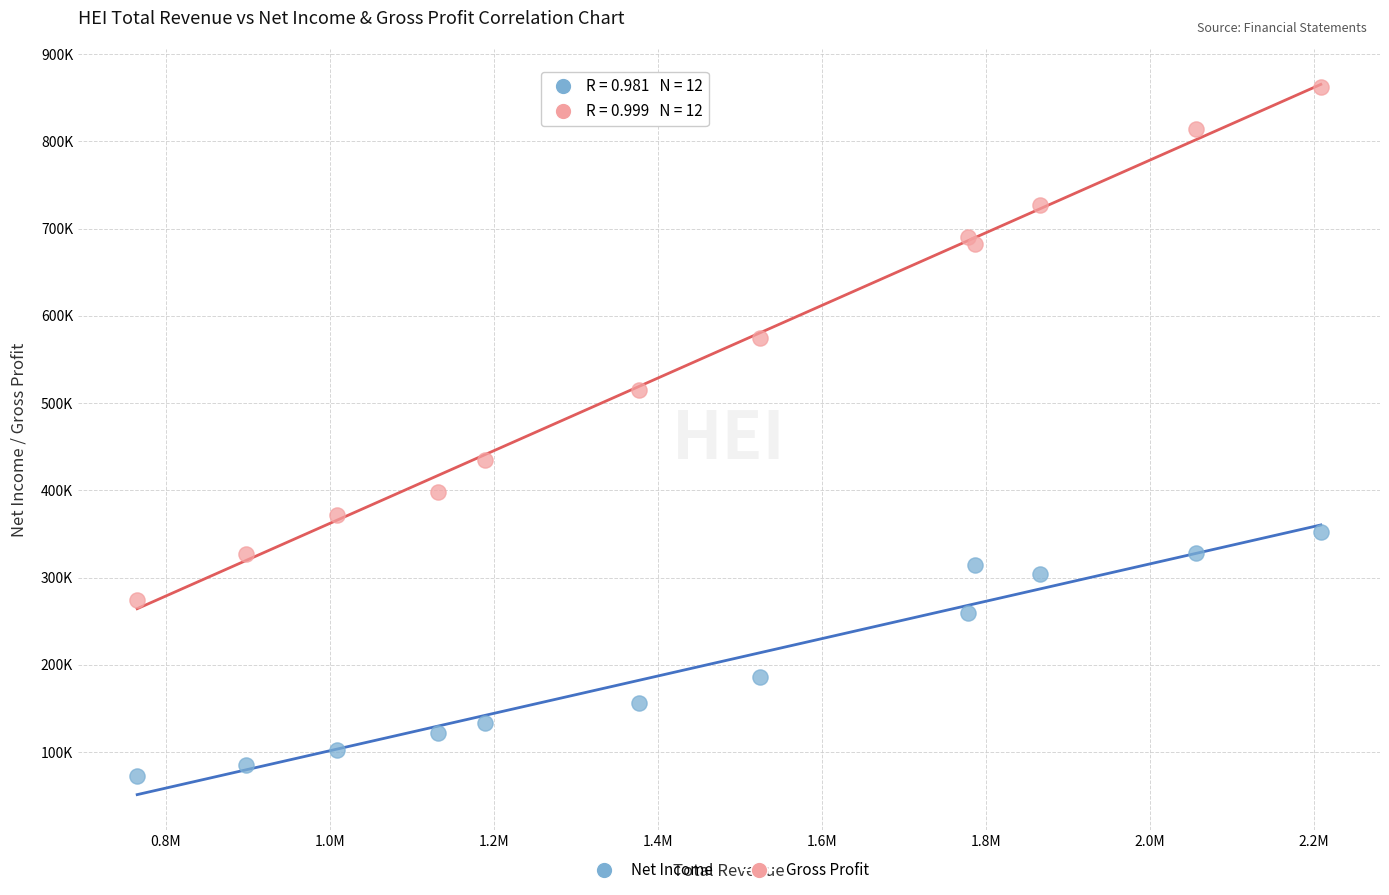

What are all the series names shown in the legend?

Net Income, Gross Profit